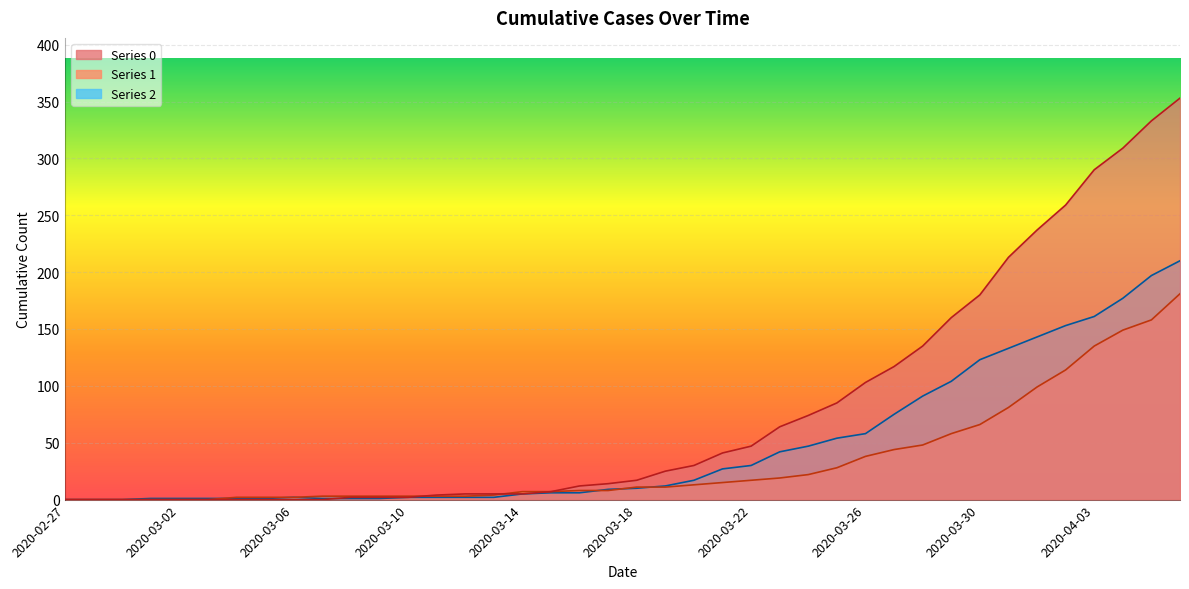

True or false: 2 has more than 0 points higher than both neighbors.

True